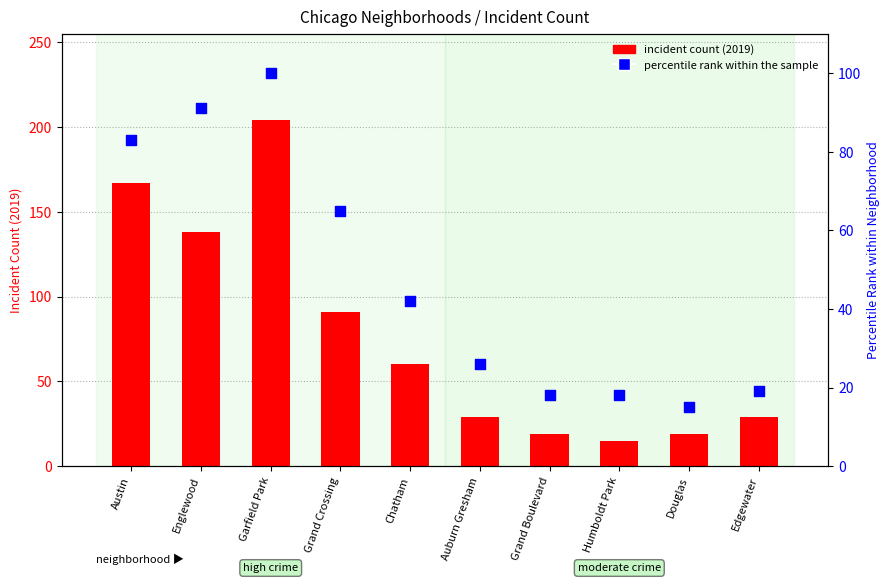

Which series has the largest total across all categories?

incident count (2019)